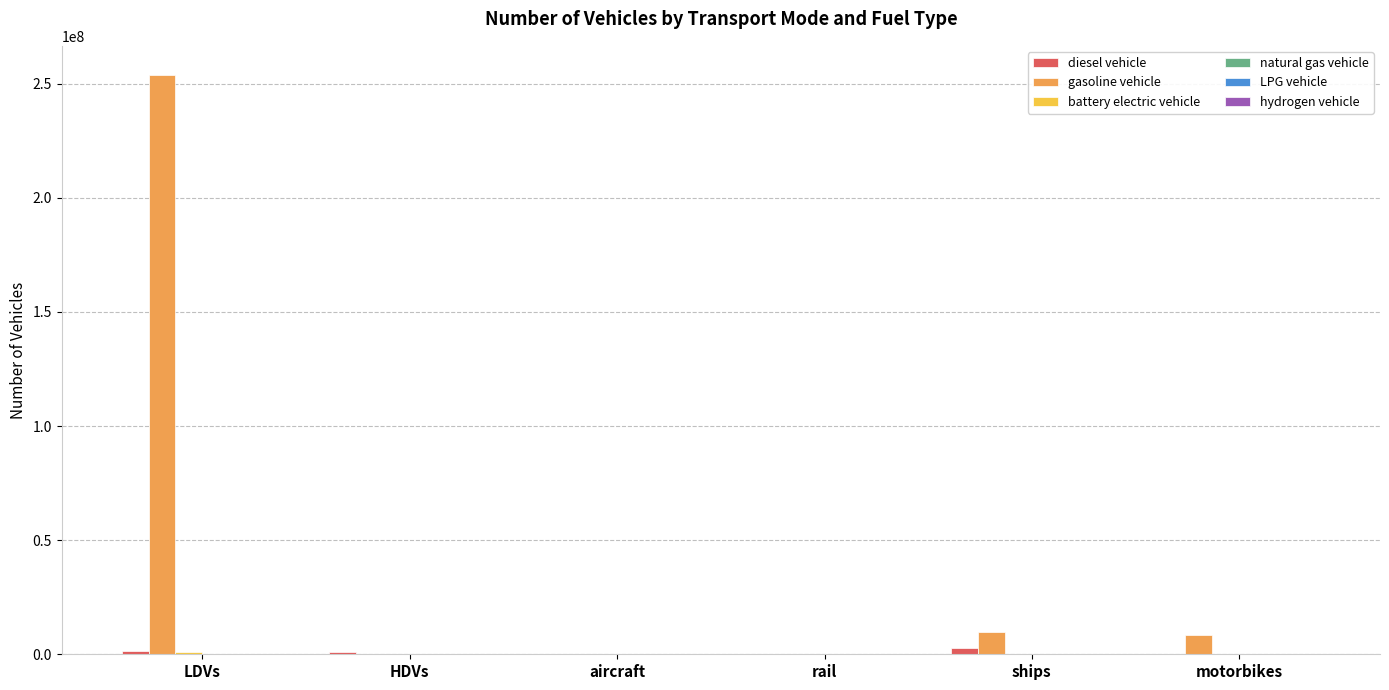

Which series changed the most between LDVs and ships?

gasoline vehicle